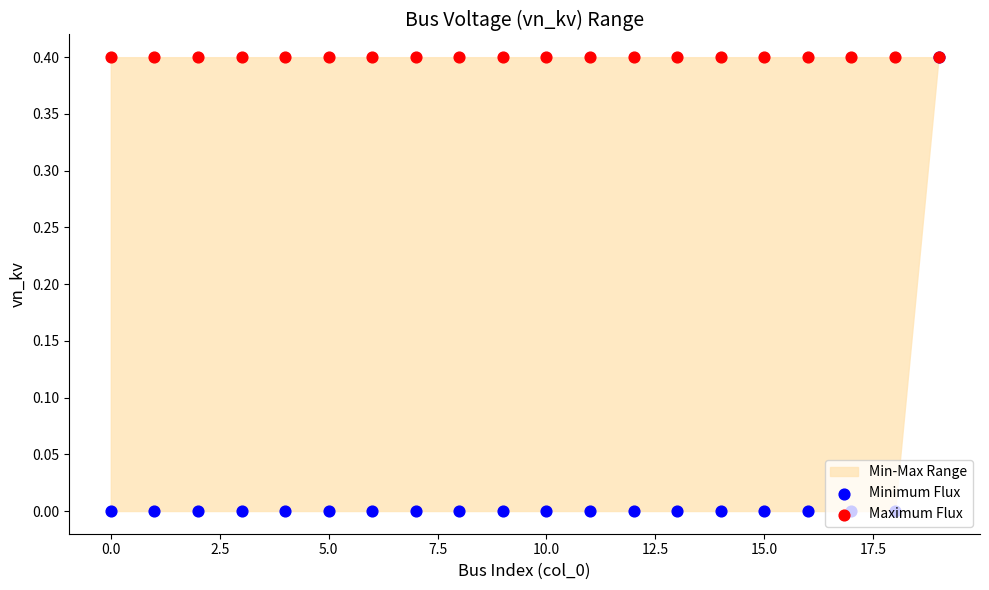

At how many categories does at least one series exceed 0?

20